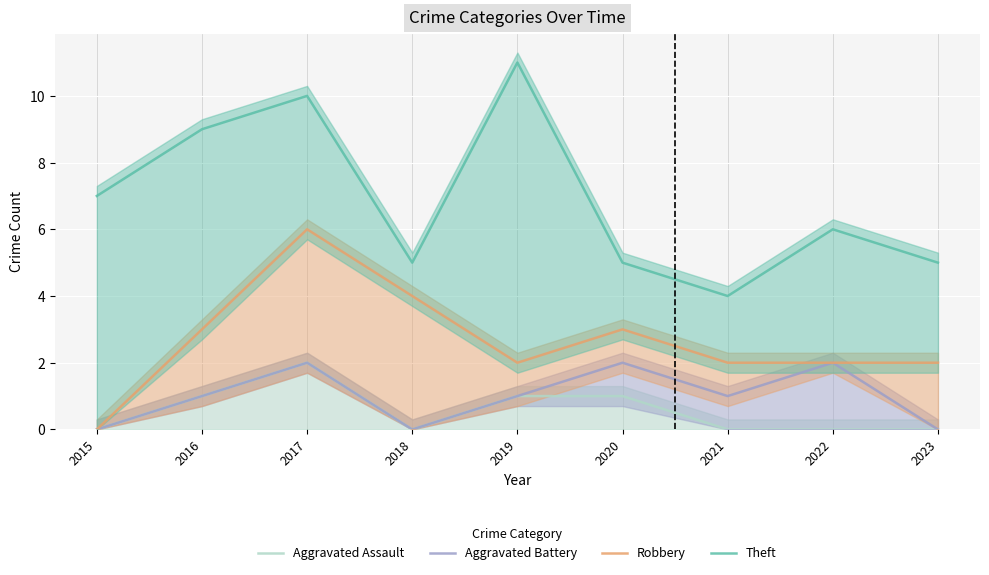

Is it true that Aggravated Assault equals 1 at 2018?

False